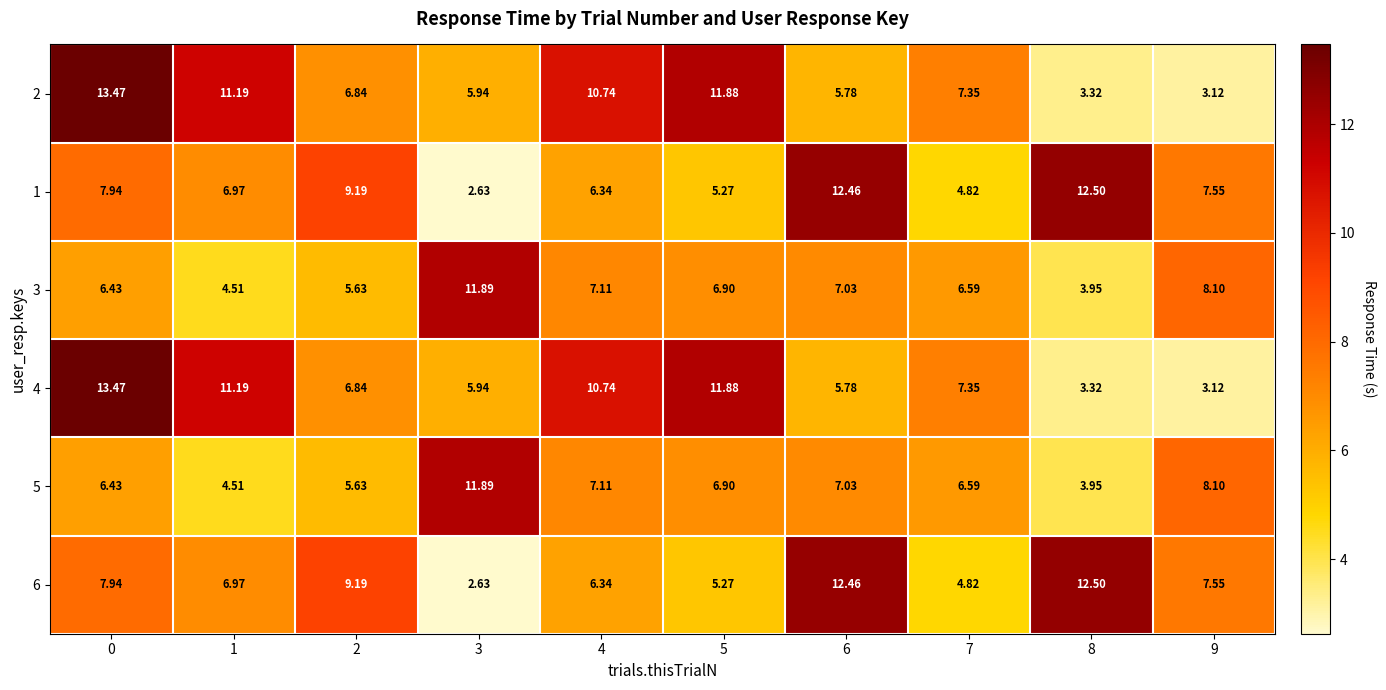

Is the value of 3 at 7 greater than the value of 6 at 7?

Yes